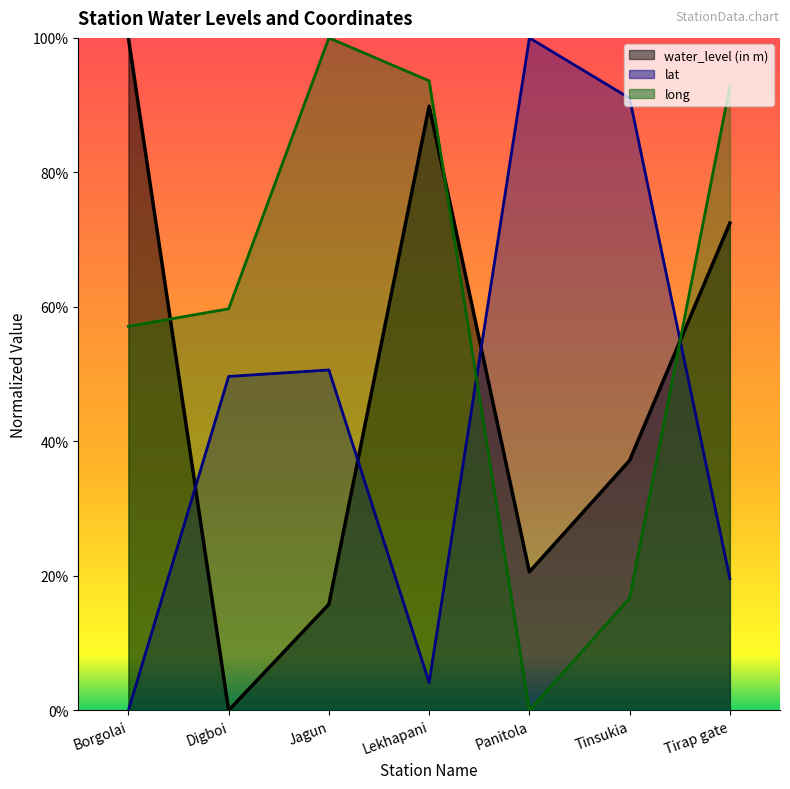

What is the total value across all series at Lekhapani?

1.9